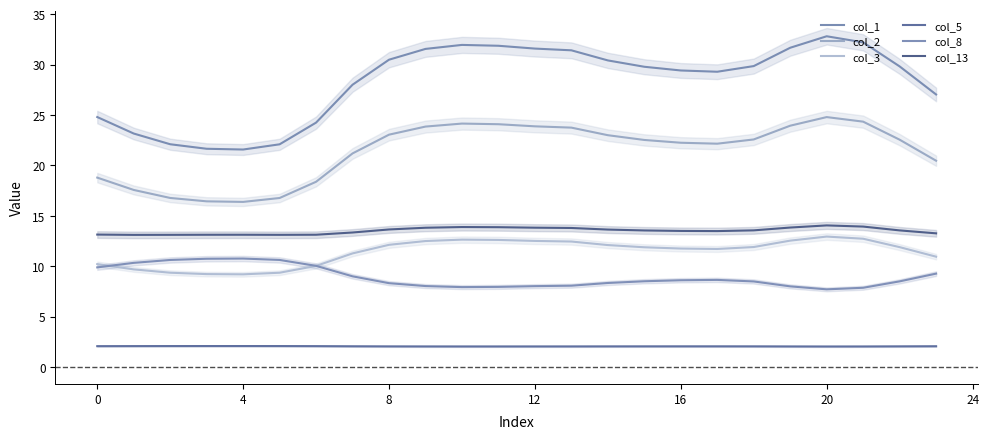

What is the sum of the col_8 values at 13 and 15?

16.6